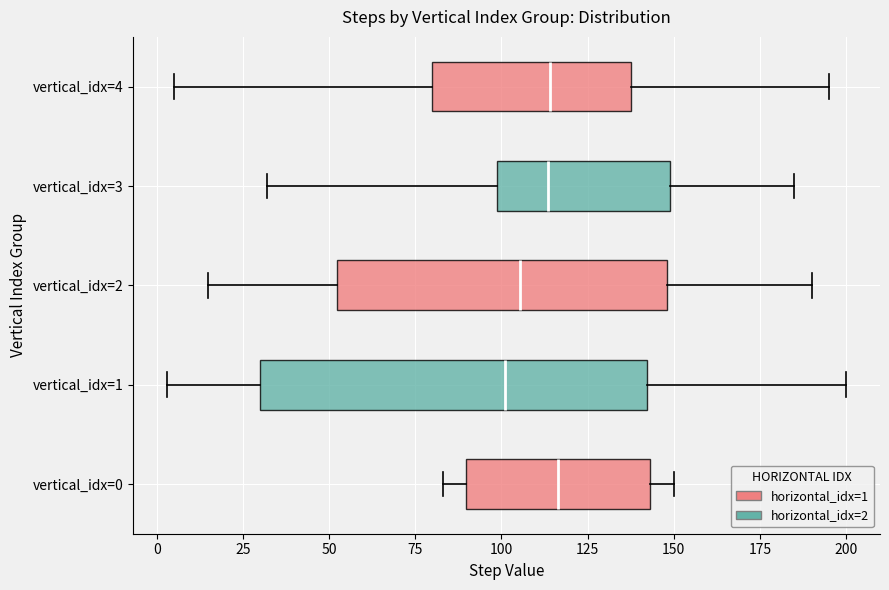

Reading bottom to top, transcribe this box plot: for each box, give where its median line is, the range the box spans, and where its two whiskers end, as read against the x-axis. The values are not printed on the chart, so give them approximately, as read against the axis.

vertical_idx=0: median 115, box 90 to 145, whiskers 85 to 150
vertical_idx=1: median 100, box 30 to 140, whiskers 5 to 200
vertical_idx=2: median 105, box 50 to 150, whiskers 15 to 190
vertical_idx=3: median 115, box 100 to 150, whiskers 30 to 185
vertical_idx=4: median 115, box 80 to 140, whiskers 5 to 195